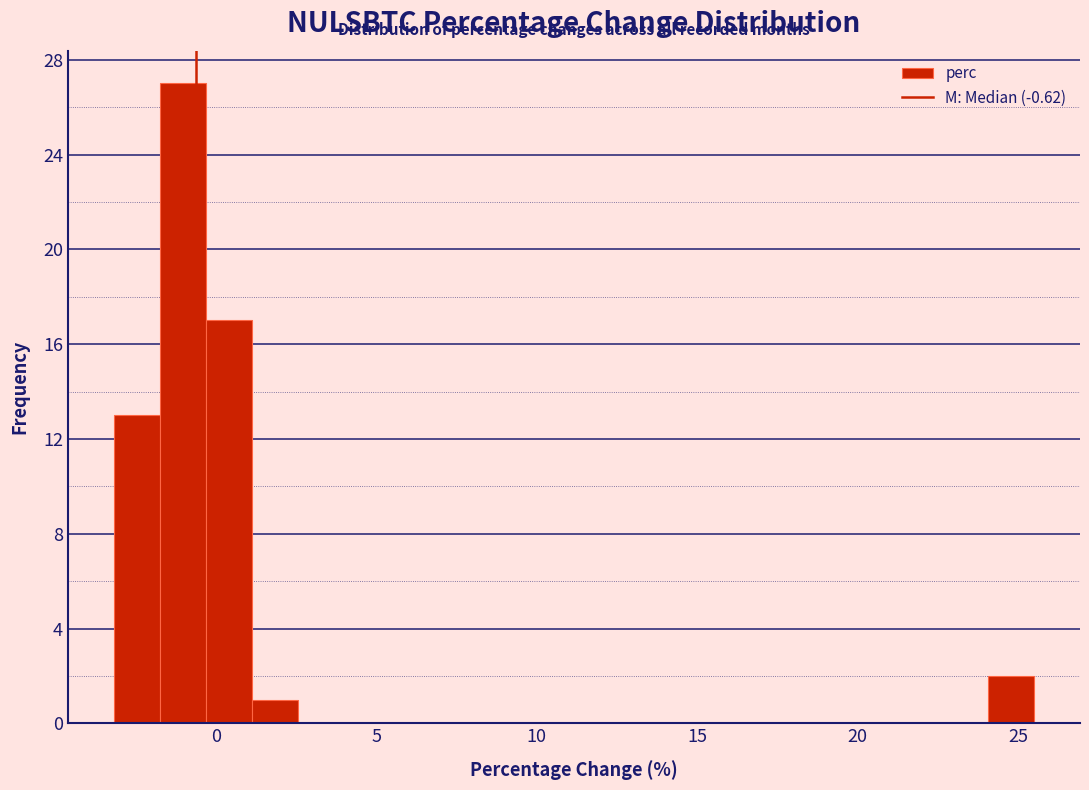

Around what value on the x-axis is the tallest bar? Give the approximate position of its centre, as read against the axis.

-1.0